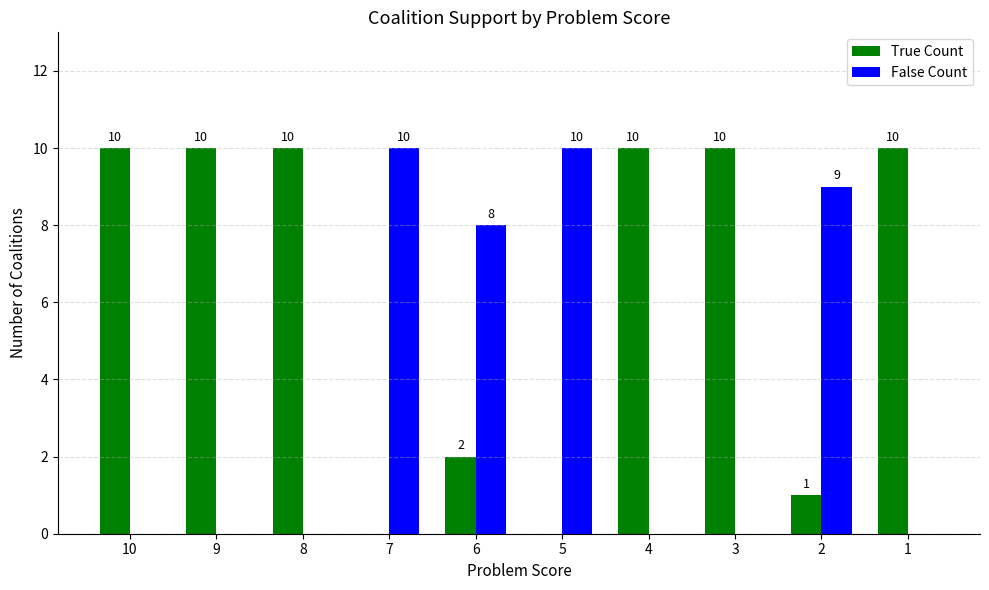

Count the False Count values in the range 0 to 9.

8